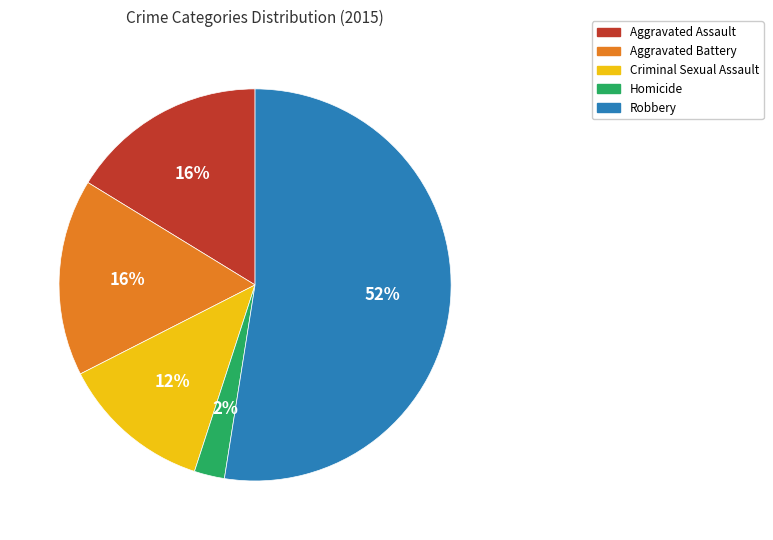

Which category has the biggest portion of the pie?

Robbery